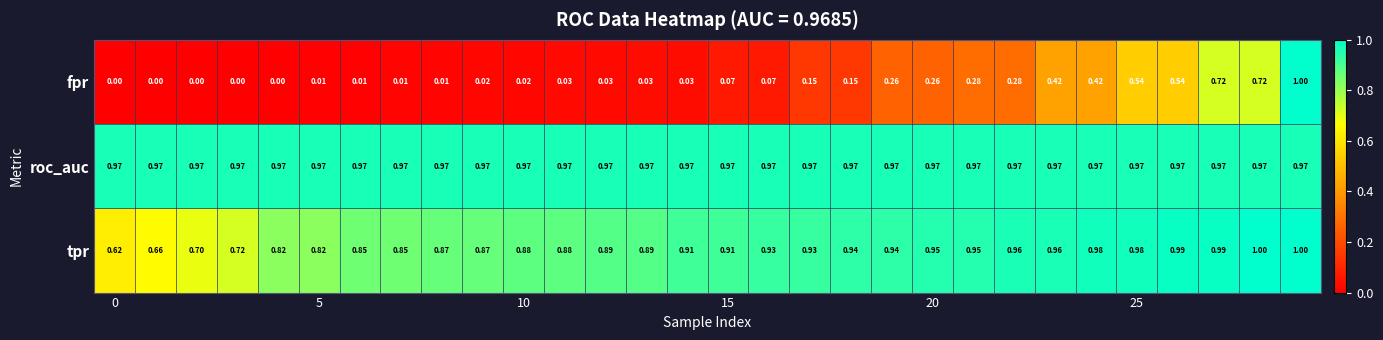

Which series has the largest range (max minus min)?

fpr